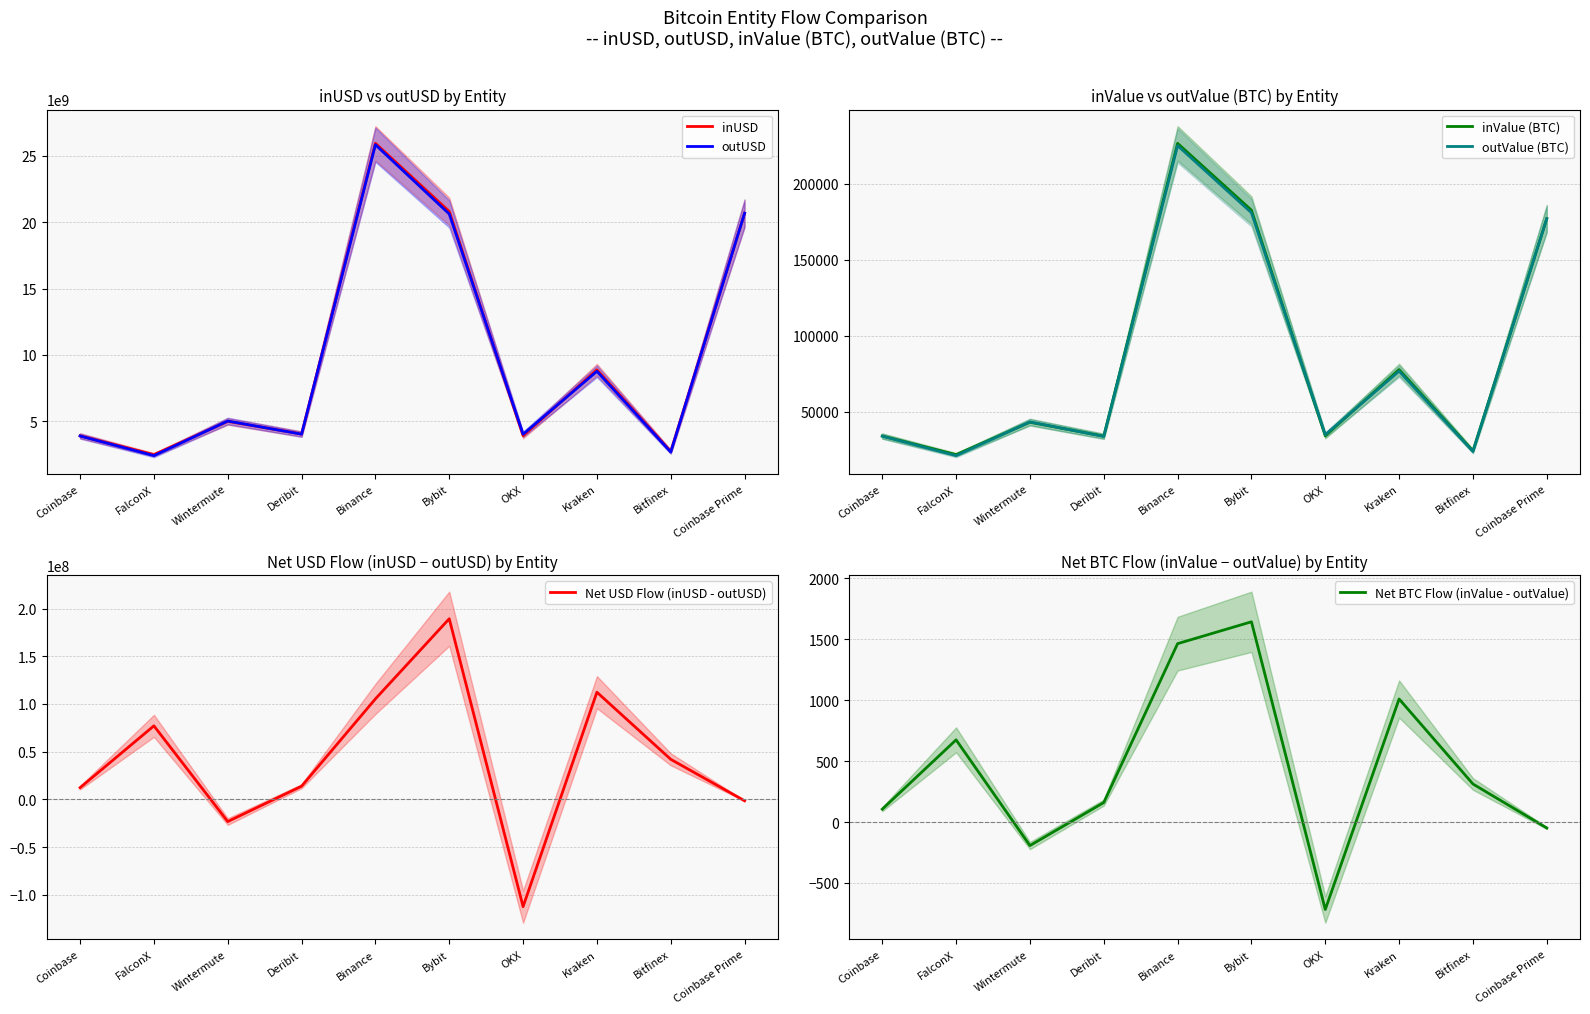

What is the minimum value shown in the chart?

-112305240.0